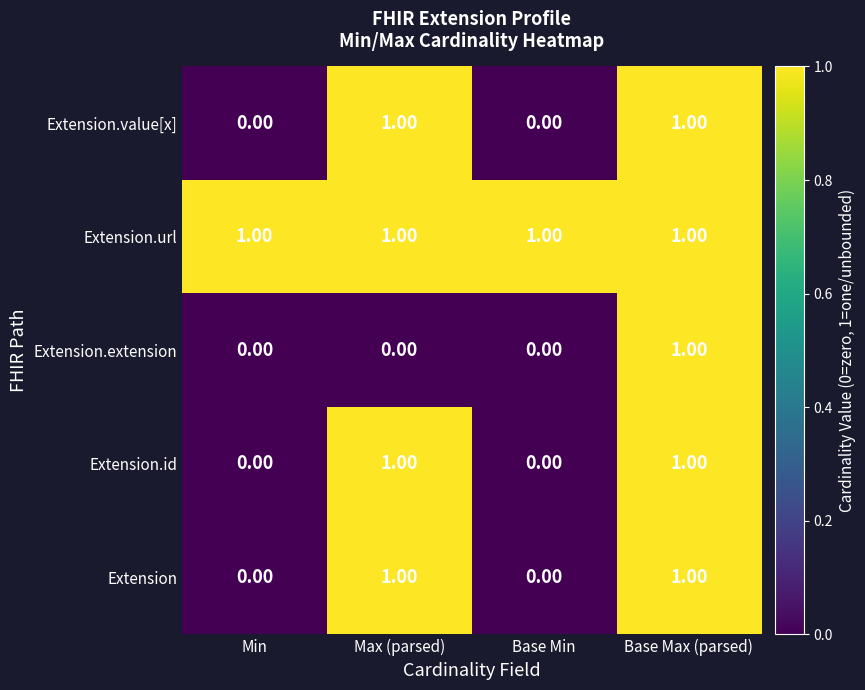

What is the sum of all Extension.url values?

4